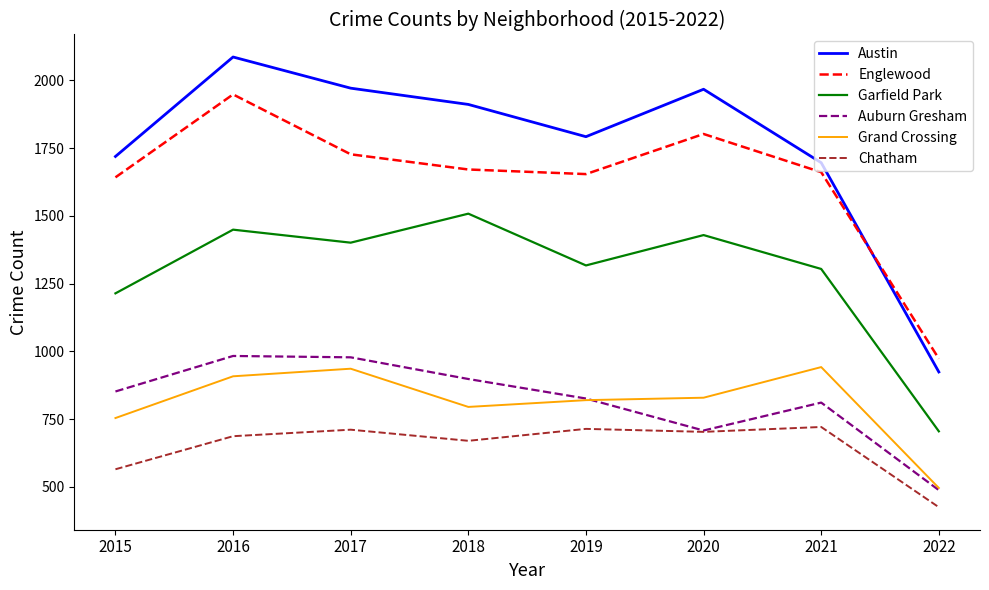

How many series are shown in this chart?

6